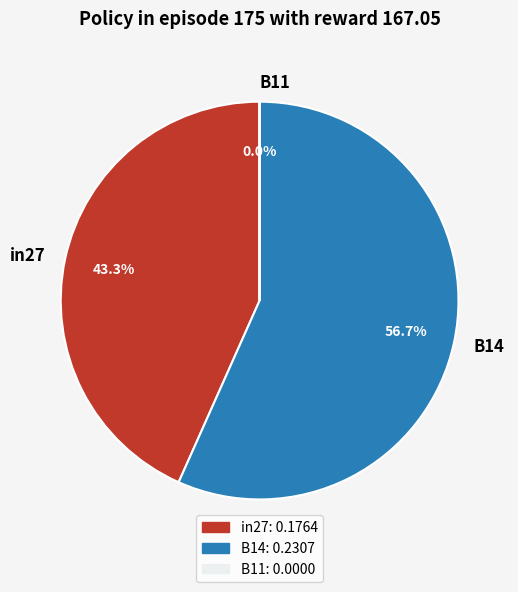

Which category accounts for the majority?

B14